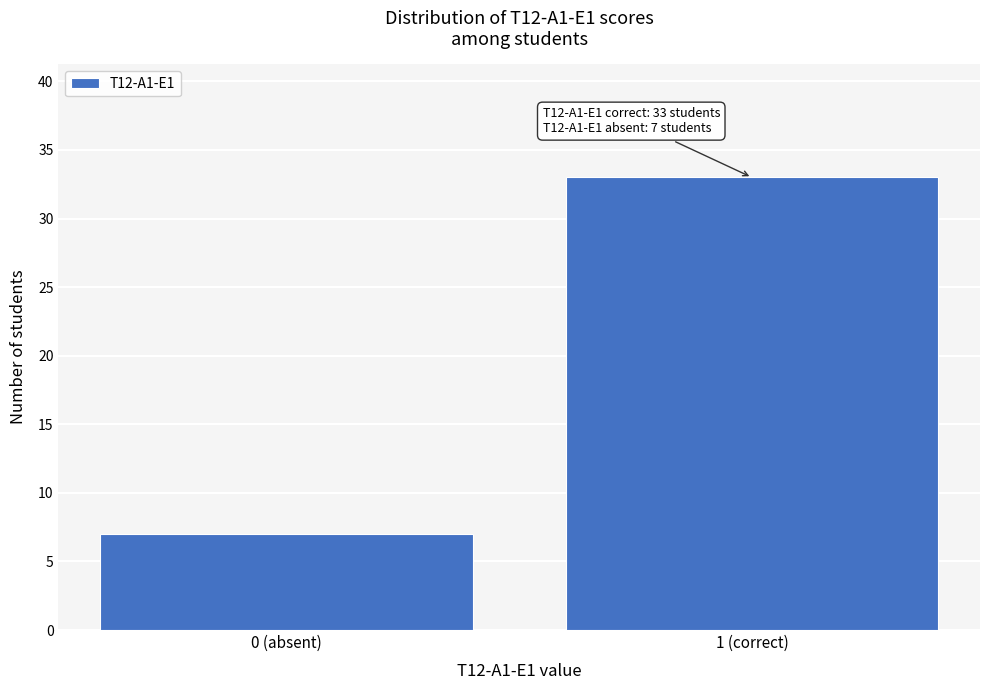

Reading left to right, transcribe all the data shown in this chart.

7	33